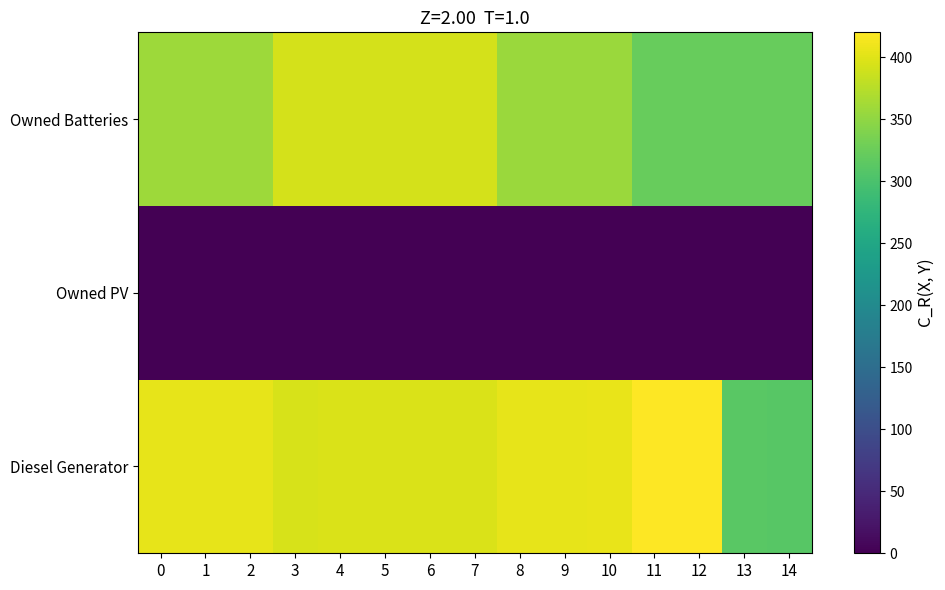

Reading left to right, what are all the values shown in this chart?

Diesel Generator: 0=405	1=405	2=405	3=395	4=396	5=396	6=396	7=396	8=405	9=405	10=406	11=420	12=420	13=312	14=311
Owned PV: 0=0	1=0	2=0	3=0	4=0	5=0	6=0	7=0	8=0	9=0	10=0	11=0	12=0	13=0	14=0
Owned Batteries: 0=359	1=359	2=359	3=393	4=393	5=393	6=393	7=393	8=357	9=357	10=357	11=323	12=323	13=323	14=323